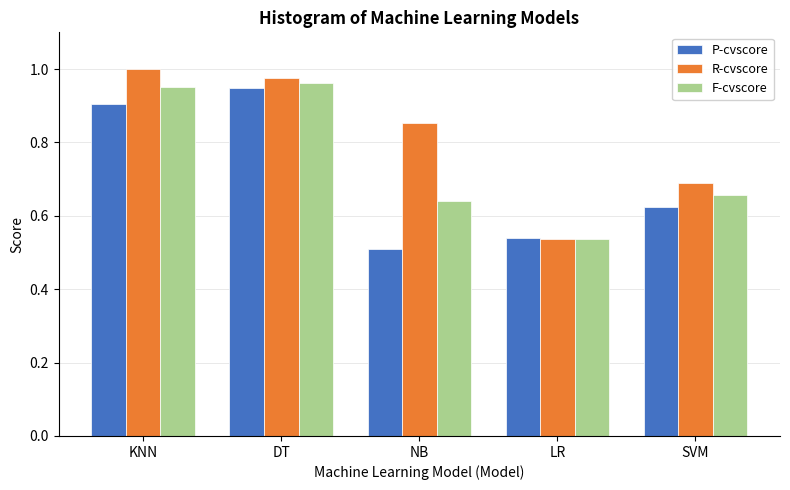

What is the spread (max minus min) of values at SVM?

0.1